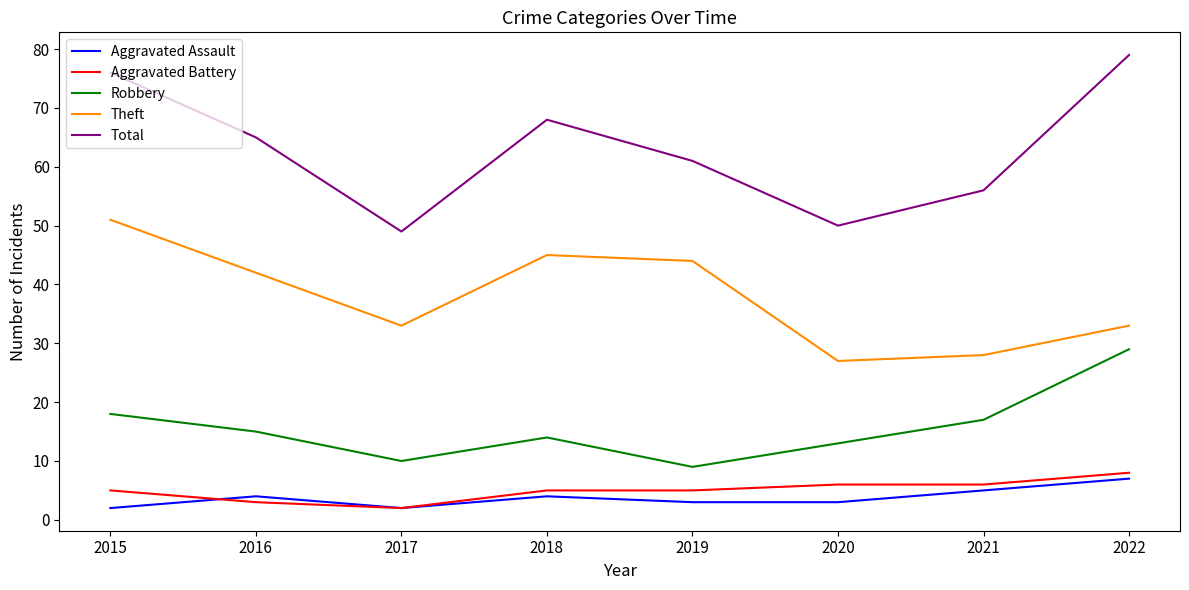

The Robbery series shows 5 at 2017. True or false?

False